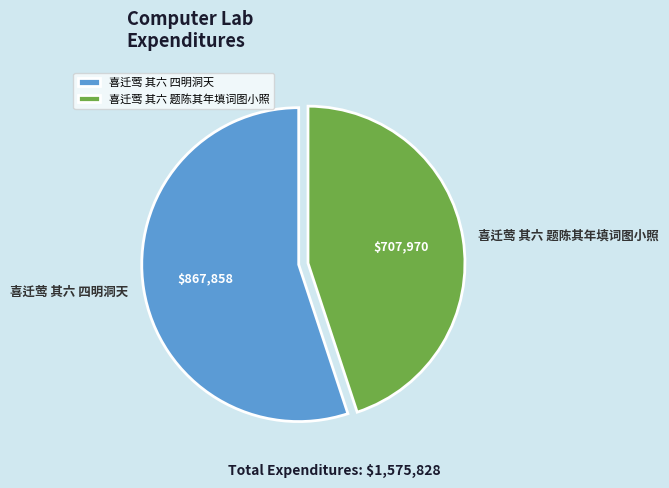

Which category has the smallest portion of the pie?

喜迁莺 其六 题陈其年填词图小照